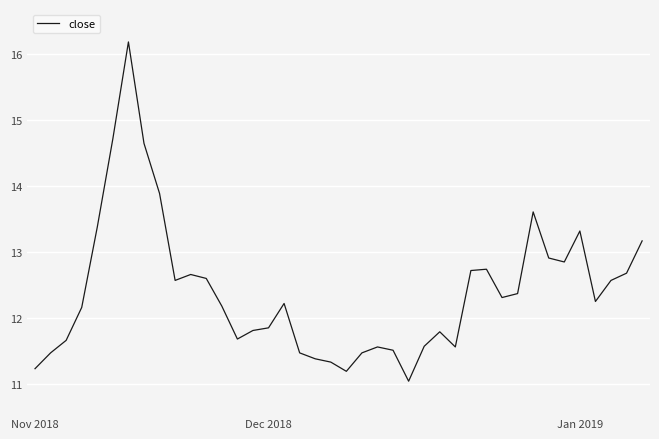

What is the sum of all values?

496.3